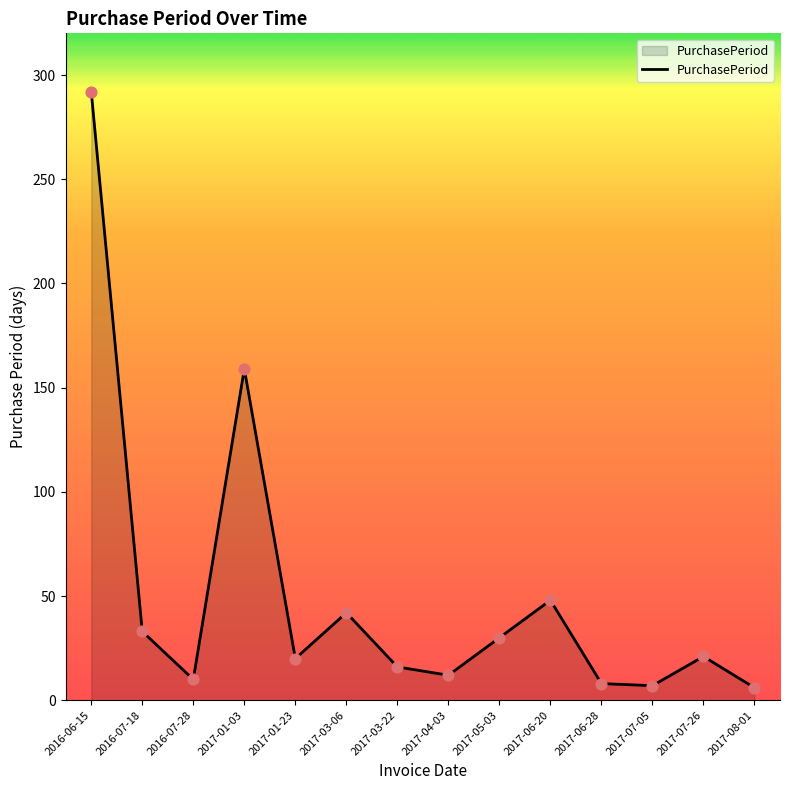

What is the change in value from 2016-07-18 to 2017-08-01?

-27